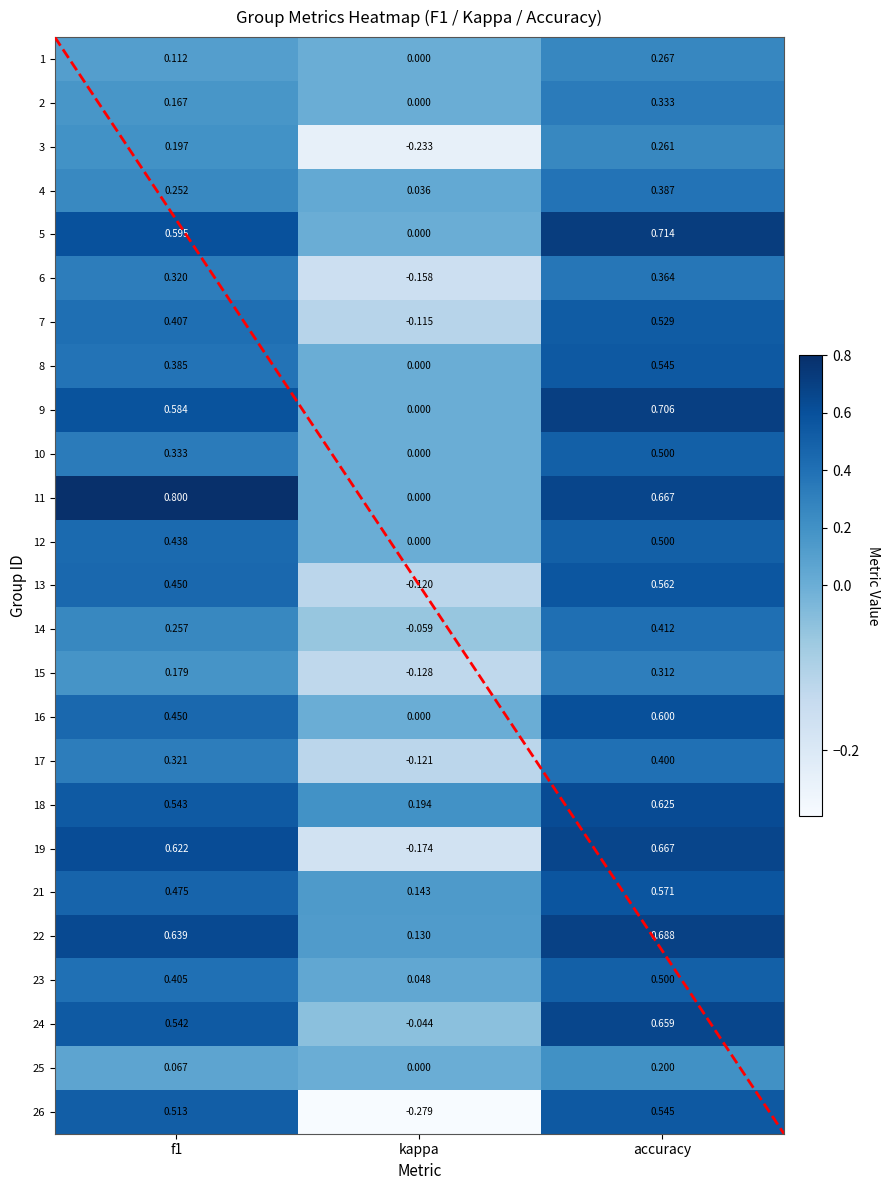

How many distinct data groups are displayed?

25